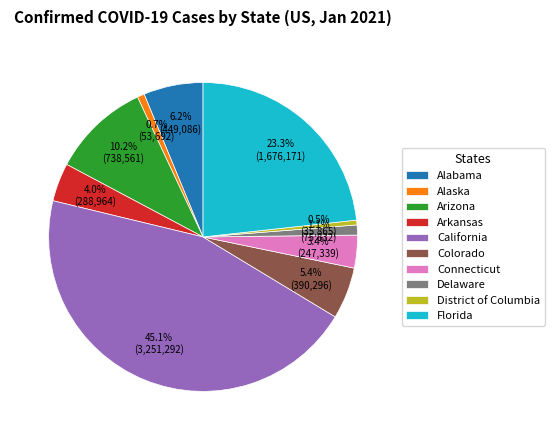

Does California account for over 50% of the chart?

No